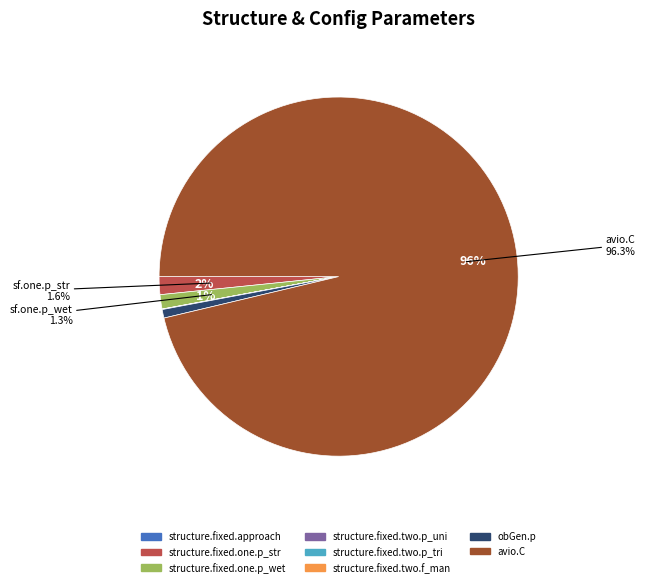

Which category has the biggest portion of the pie?

avio.C